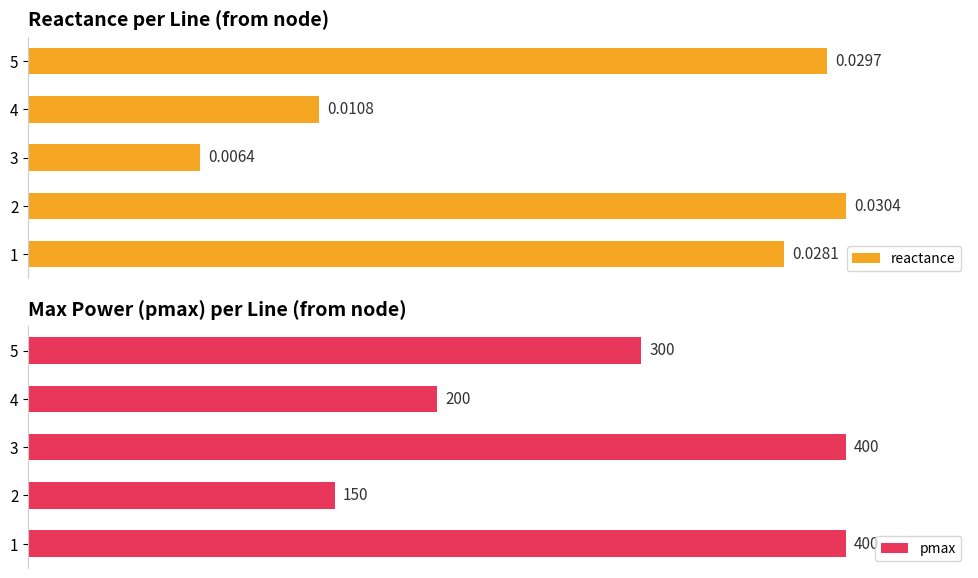

Between 1 and 2, which series saw the biggest shift?

pmax